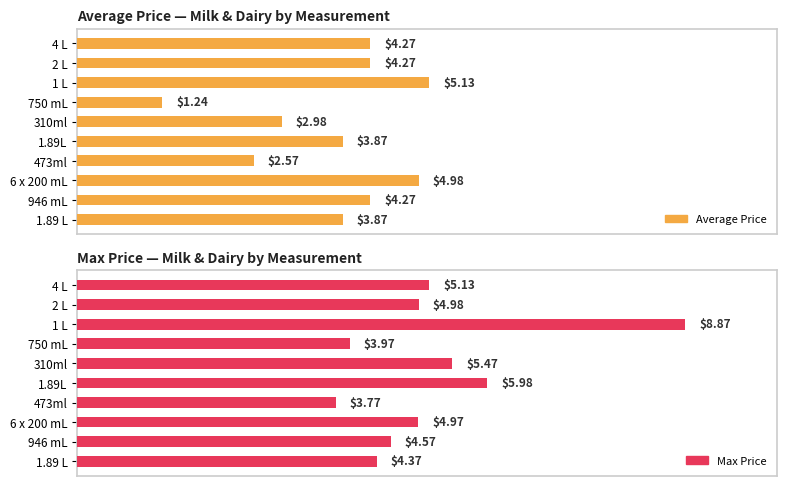

At which category does the chart reach its minimum across all series?

6